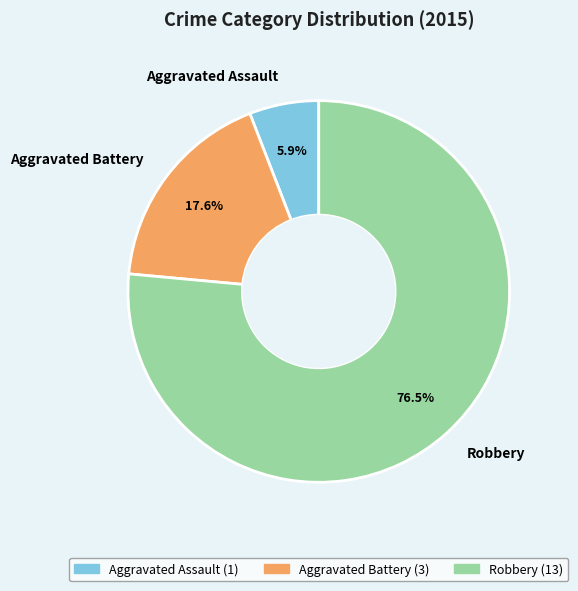

Which slice is the smallest?

Aggravated Assault